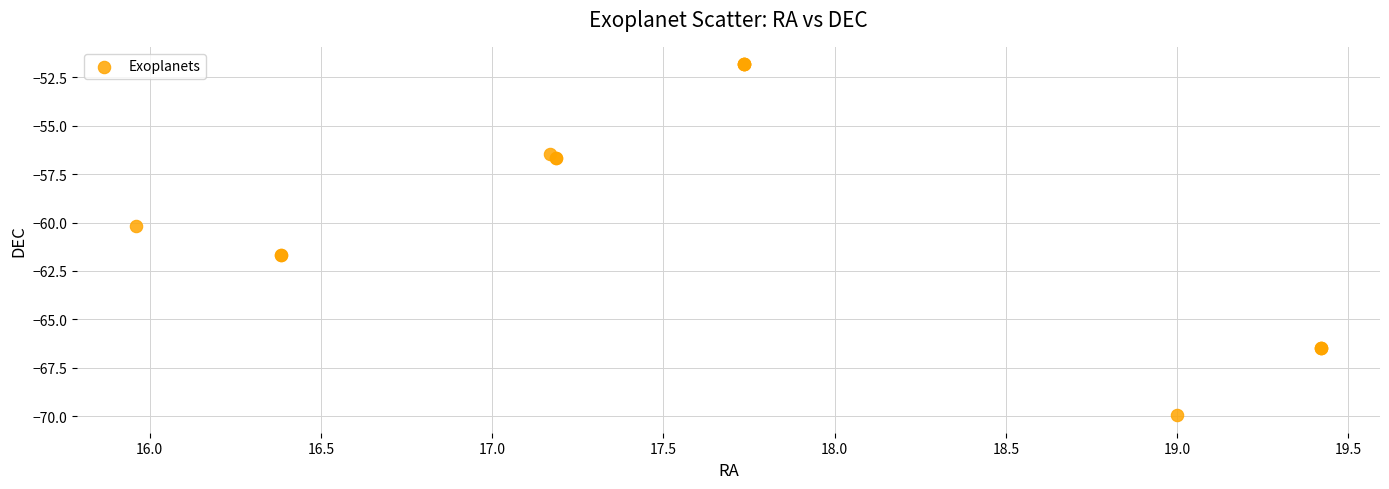

What Y value in the scatter plot is closest to -60?

-60.2